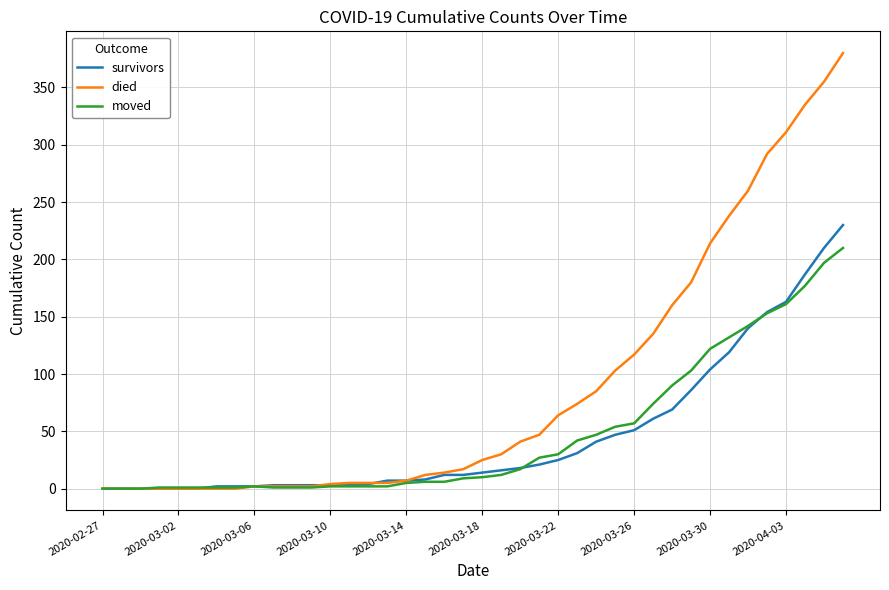

What is the greatest value displayed?

380